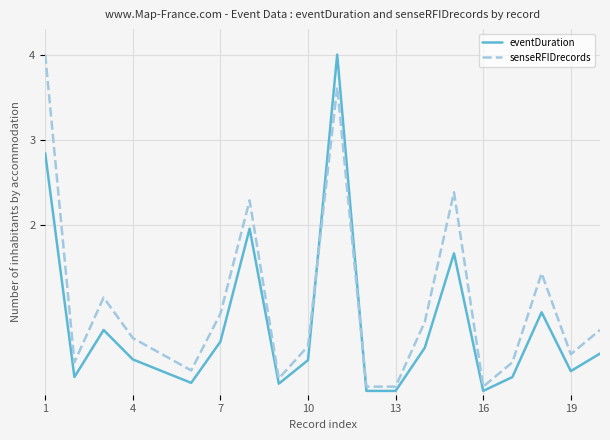

What is the difference between the maximum and minimum values in the senseRFIDrecords series?

3.9